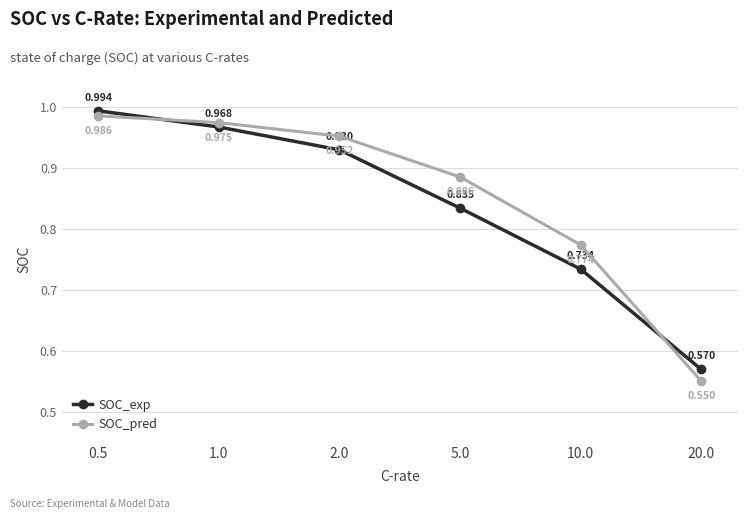

Rank the series by their average value, from highest to lowest.

SOC_pred, SOC_exp